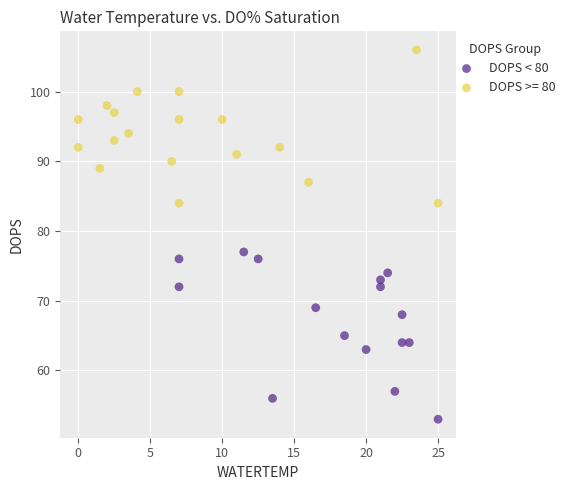

Which series contains the lowest Y value?

DOPS < 80